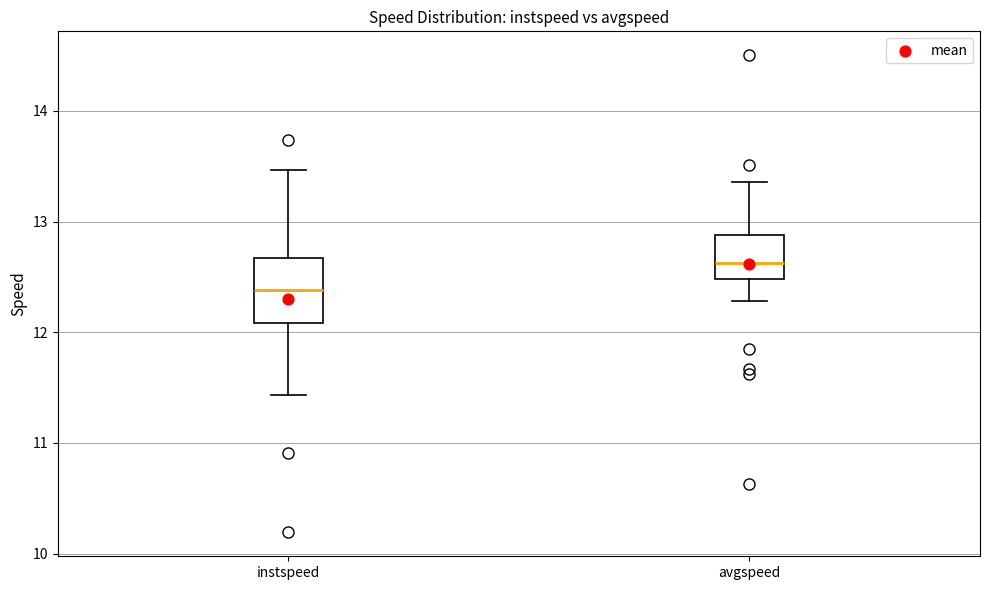

Which box has the highest median line?

avgspeed